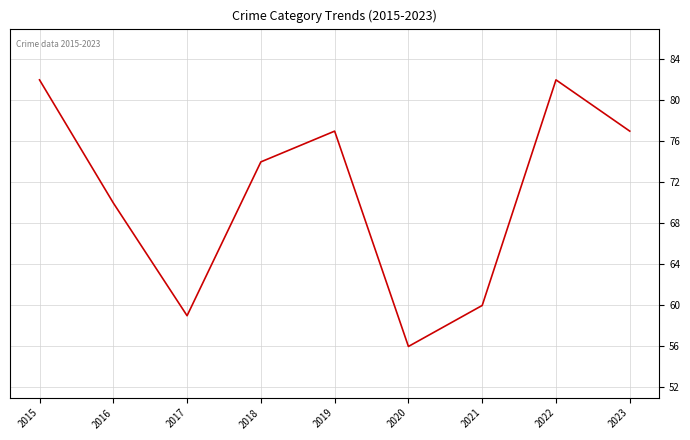

Reading right to left, extract all data points from this chart.

2023=77	2022=82	2021=60	2020=56	2019=77	2018=74	2017=59	2016=70	2015=82